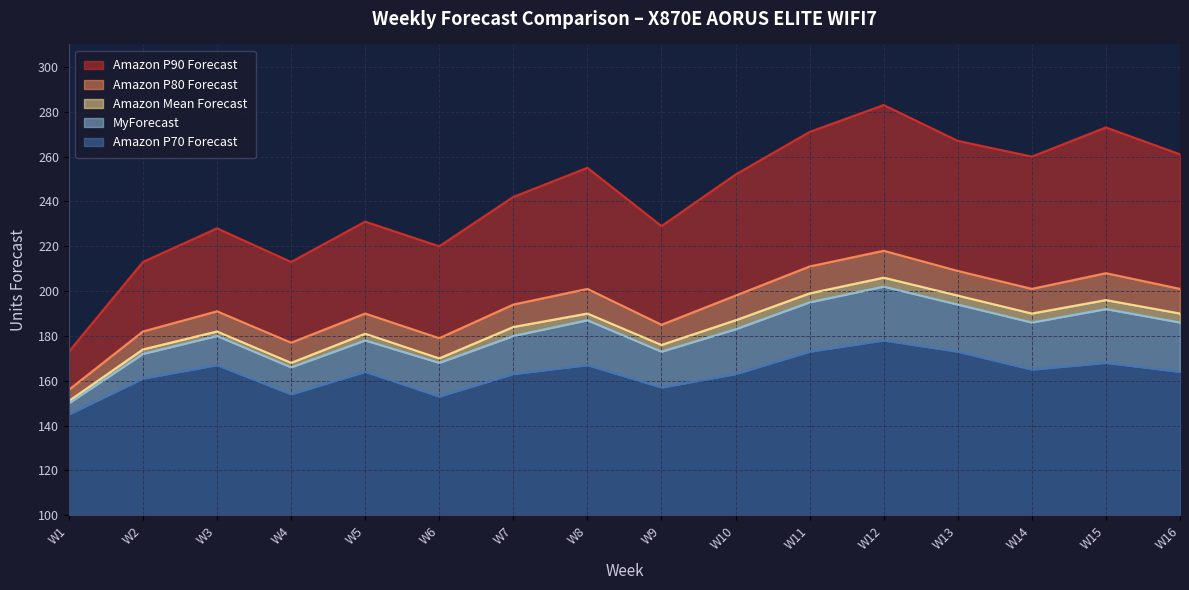

What is the greatest value displayed?

283